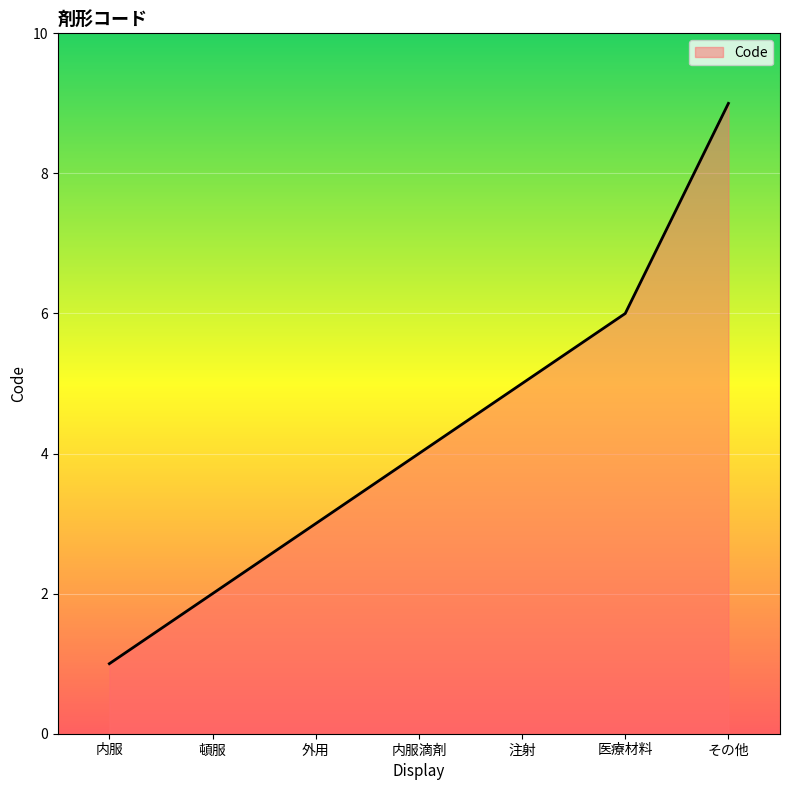

Rank the categories by value from lowest to highest.

内服, 頓服, 外用, 内服滴剤, 注射, 医療材料, その他